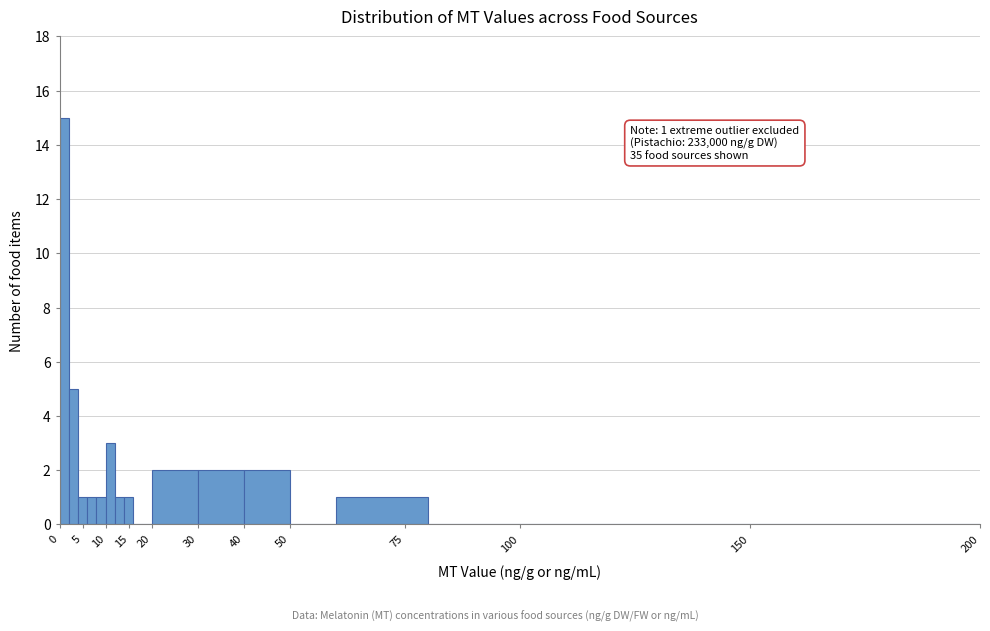

Over which range of the x-axis is the bar tallest?

0 to 2